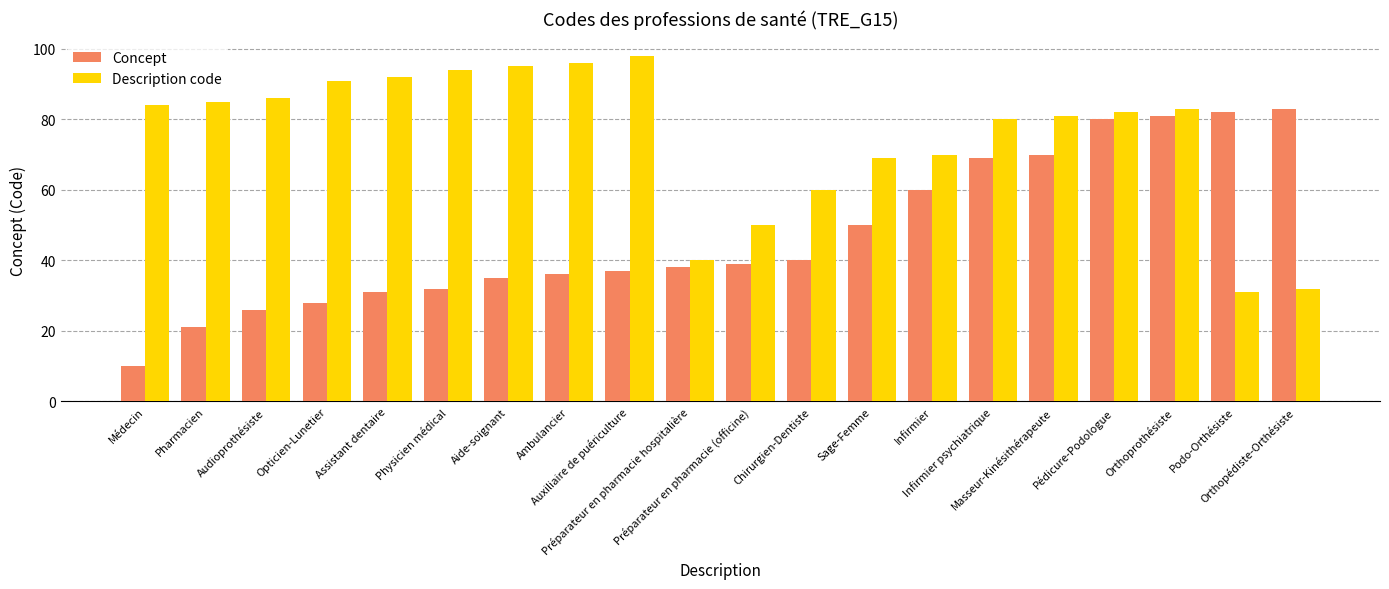

How many bars are there in total?

40